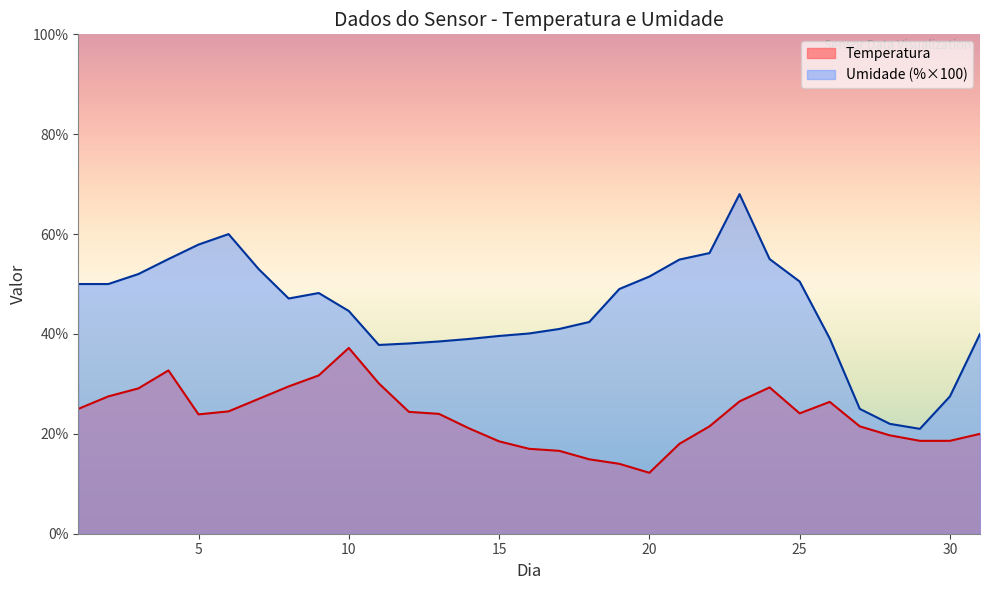

List the series in order of their peak value, lowest first.

Temperatura, Umidade (%×100)